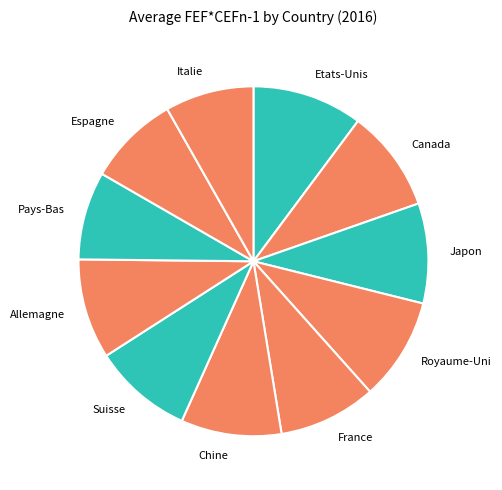

The Suisse slice represents 16% of the pie. True or false?

False